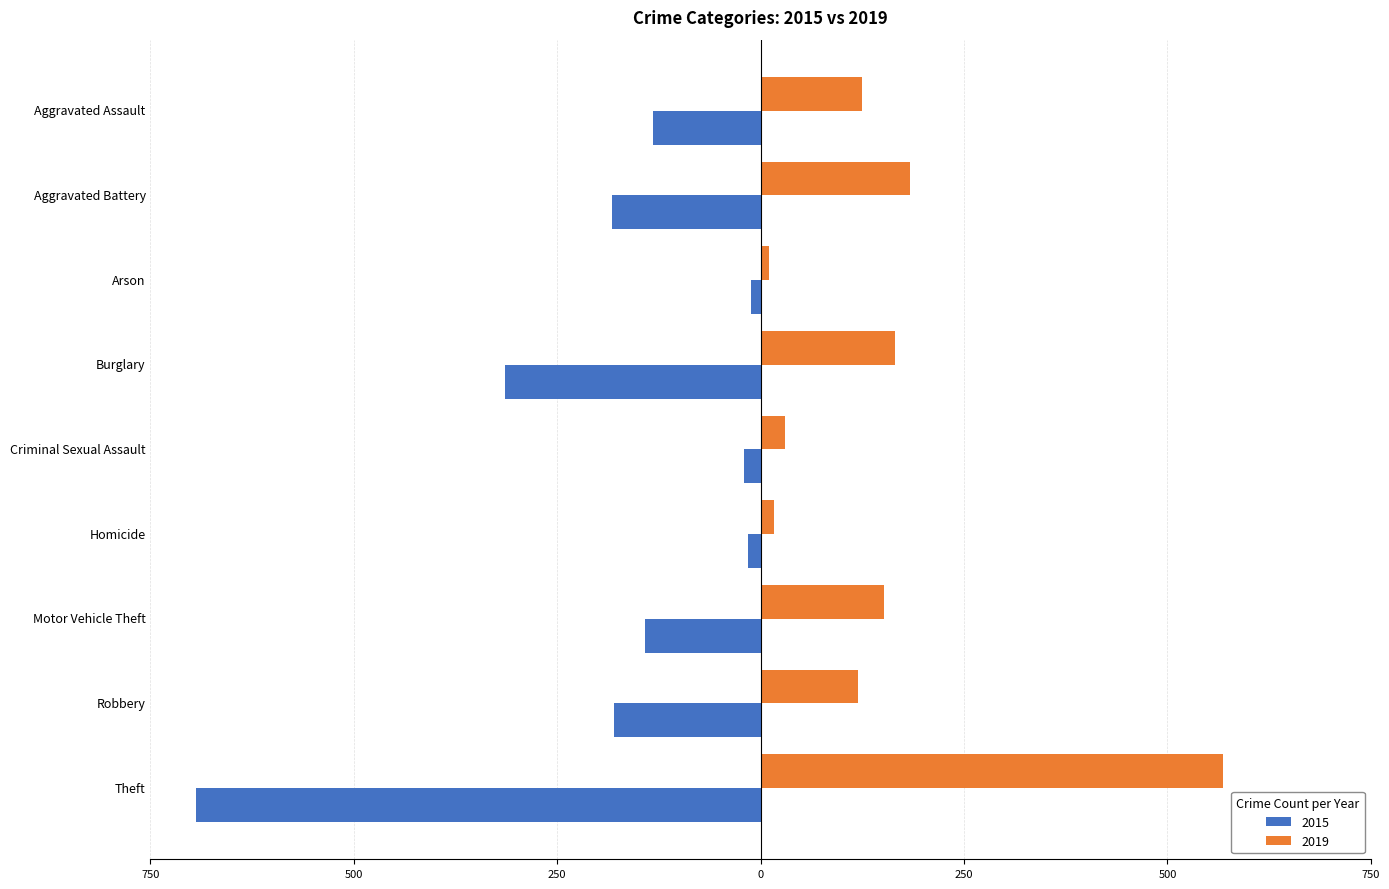

What position from the left is Theft?

9